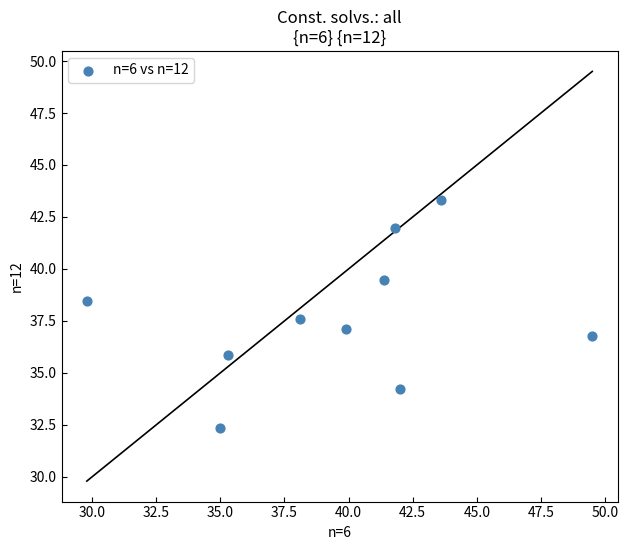

What is the average Y value?

37.7